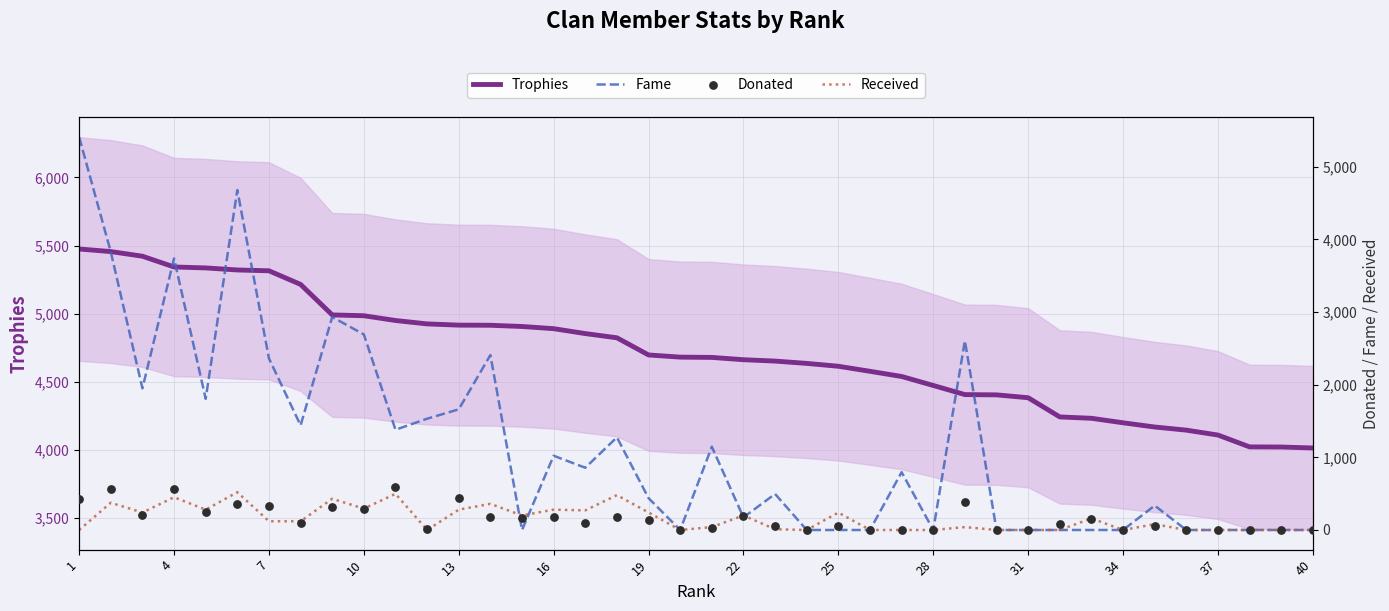

The value of Trophies at 40 is 6411. True or false?

False